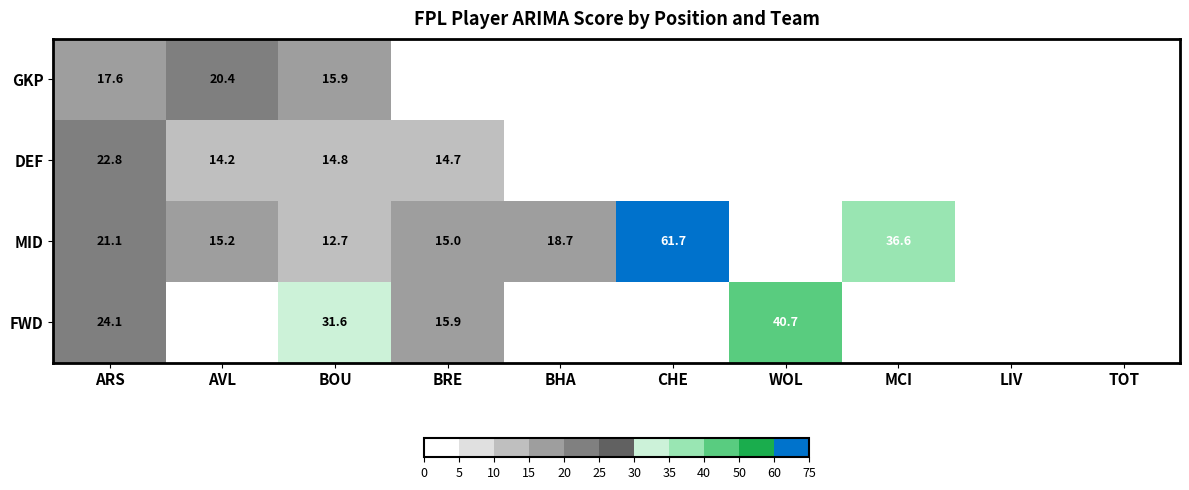

What is the difference between the highest and lowest values at BOU?

18.9